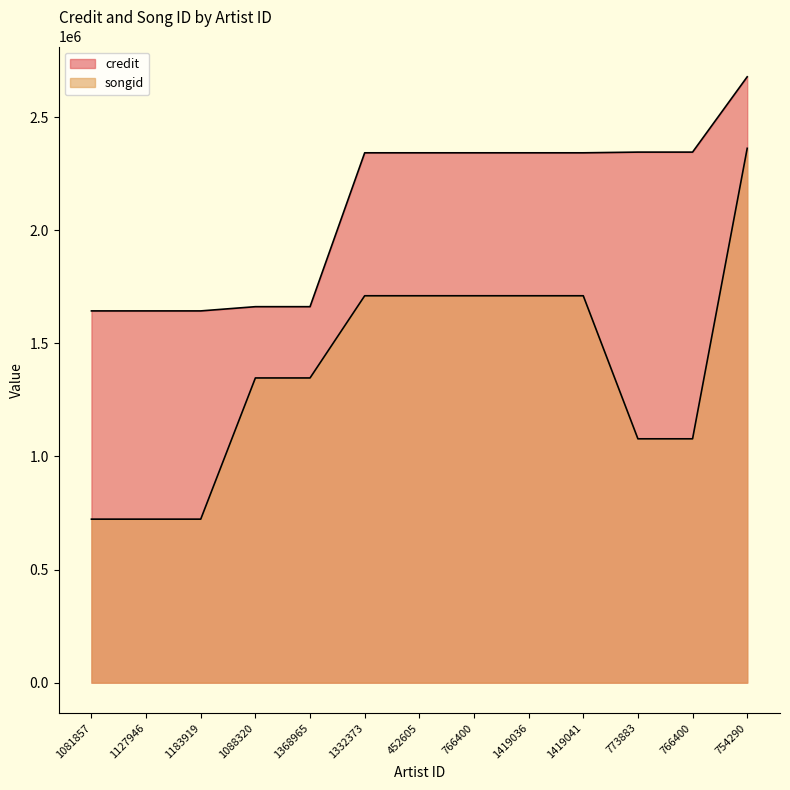

Does the chart have visible grid lines?

No